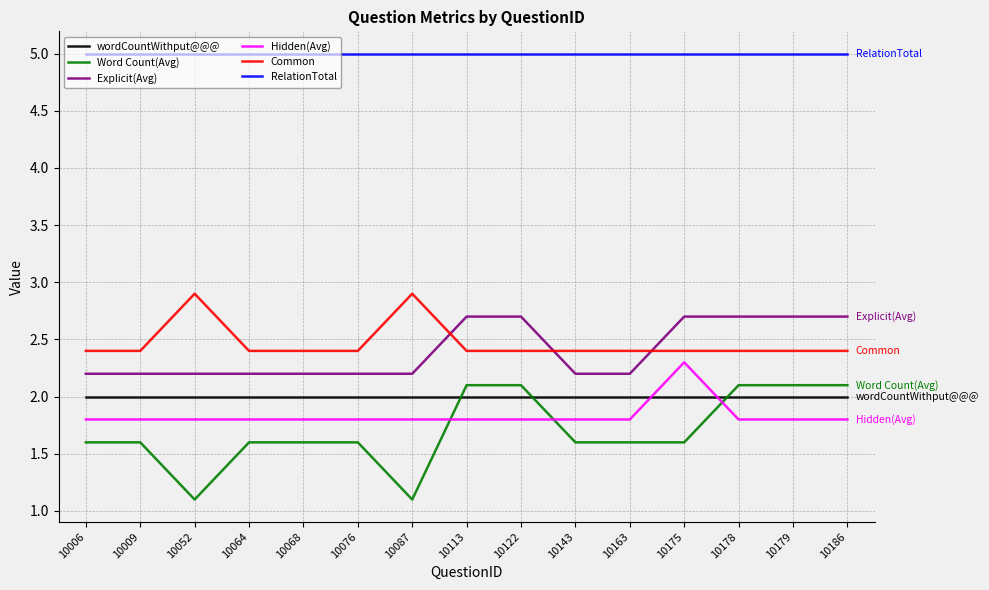

In Common, how many points are higher than both neighbors (excluding endpoints)?

2